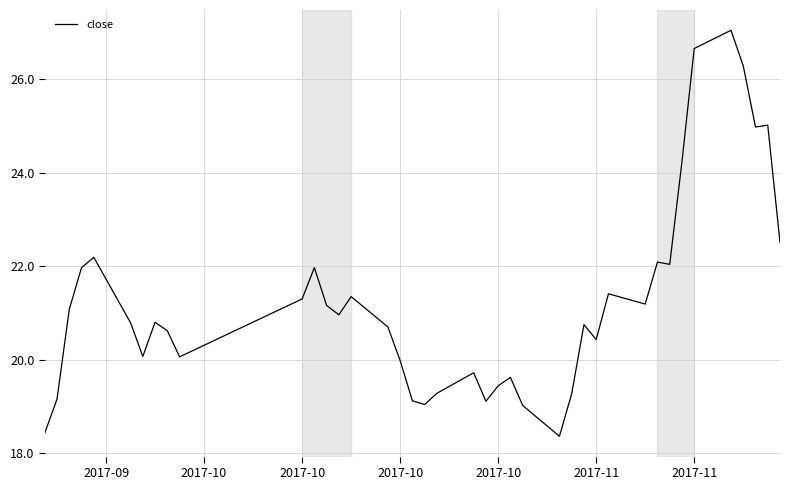

Does the chart display data point markers on the line(s)?

No